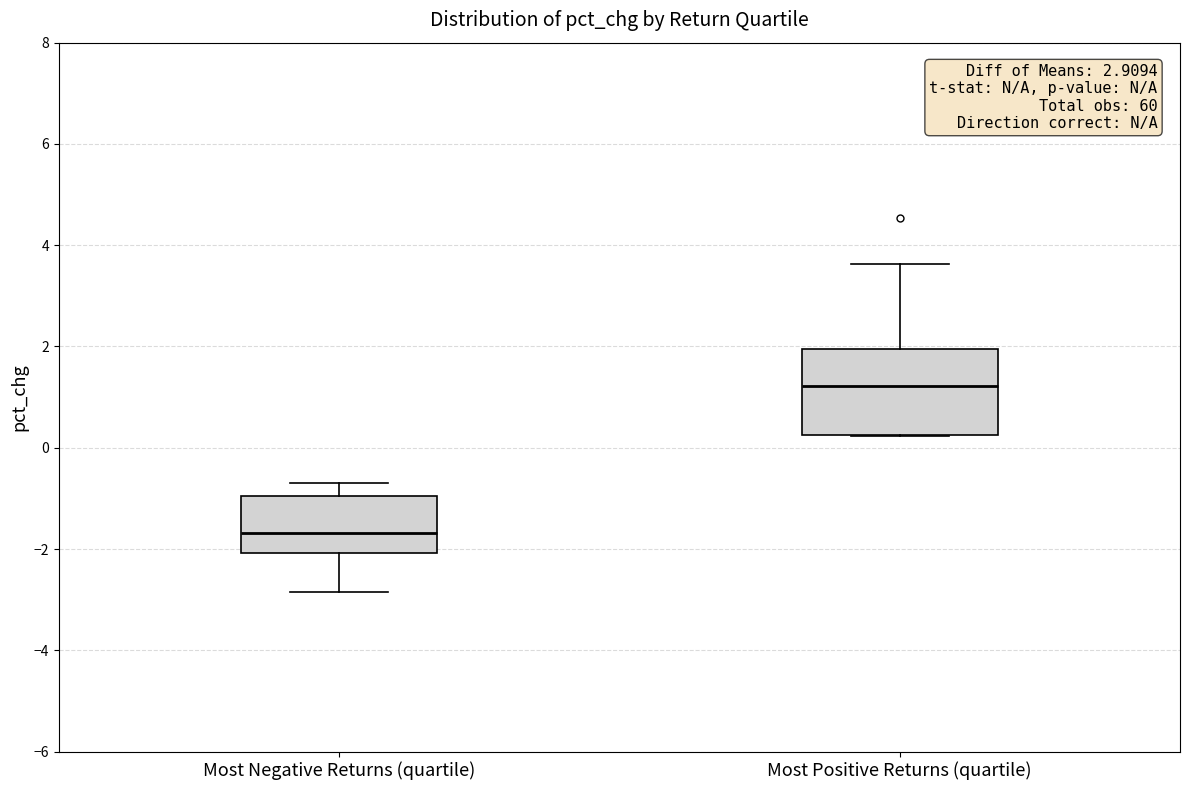

Where is the lower edge of the box for Most Negative Returns (quartile) on the y-axis? The values are not printed on the chart, so give them approximately, as read against the axis.

-2.0